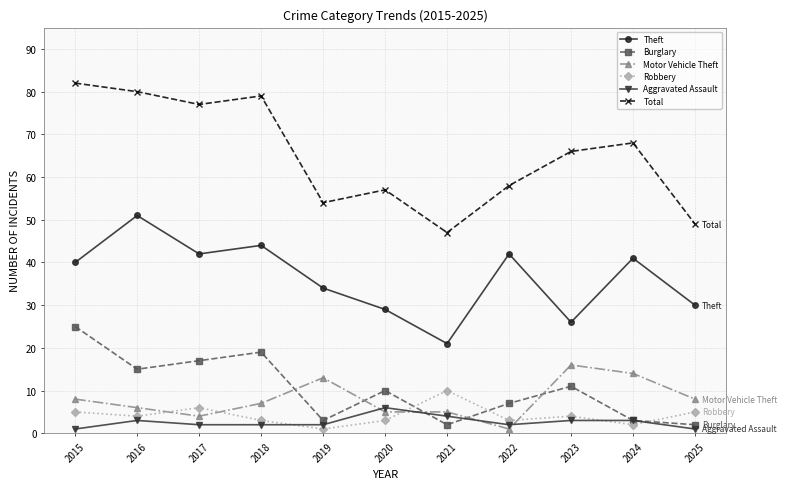

What is the total value across all series at 2019?

107